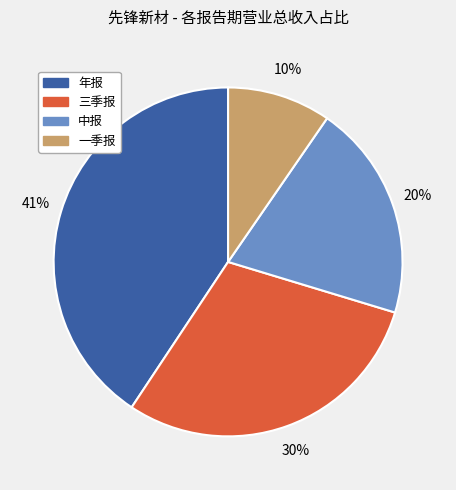

Count the number of slices in the pie.

4